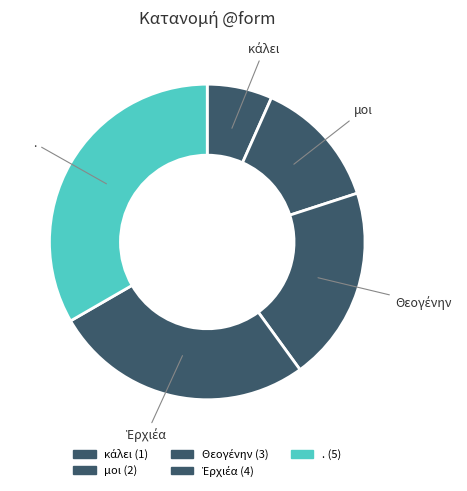

Is there any slice that represents more than half of the pie?

No